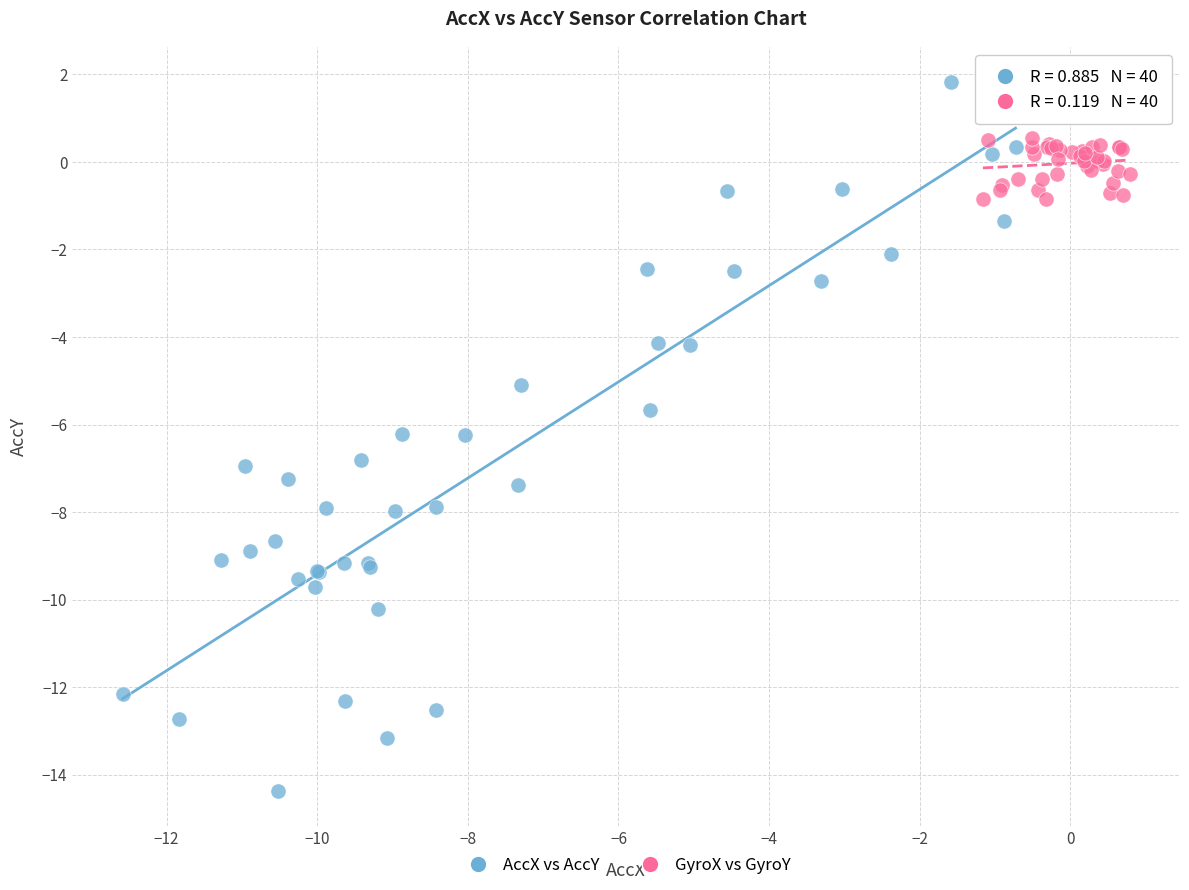

Which series contains the lowest Y value?

AccX vs AccY